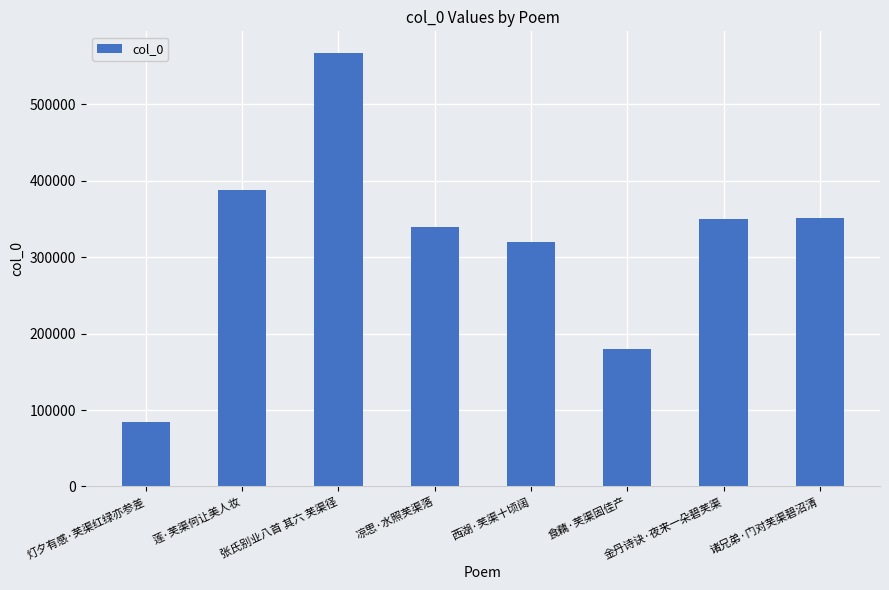

What is the ratio of the value at 食藕·芙渠固佳产 to the value at 张氏别业八首 其六 芙渠径?

0.3